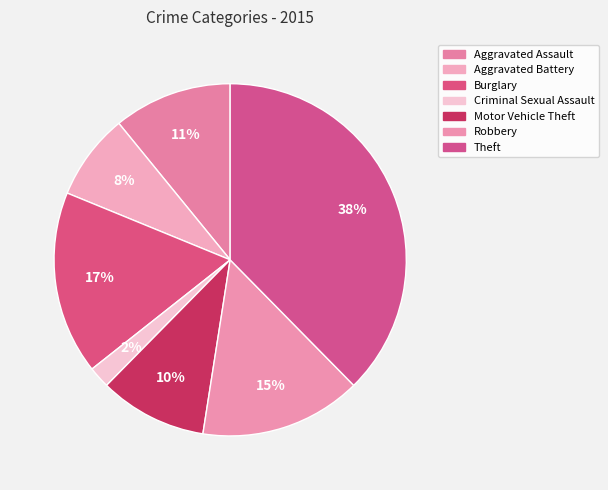

Is there any slice that represents more than half of the pie?

No